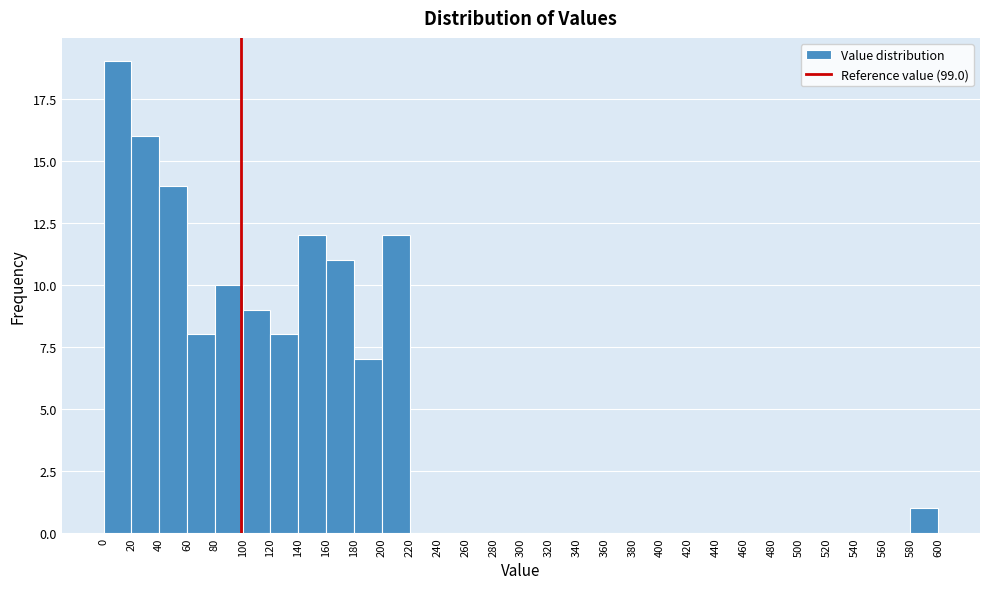

Which range on the x-axis has the tallest bar?

0 to 20